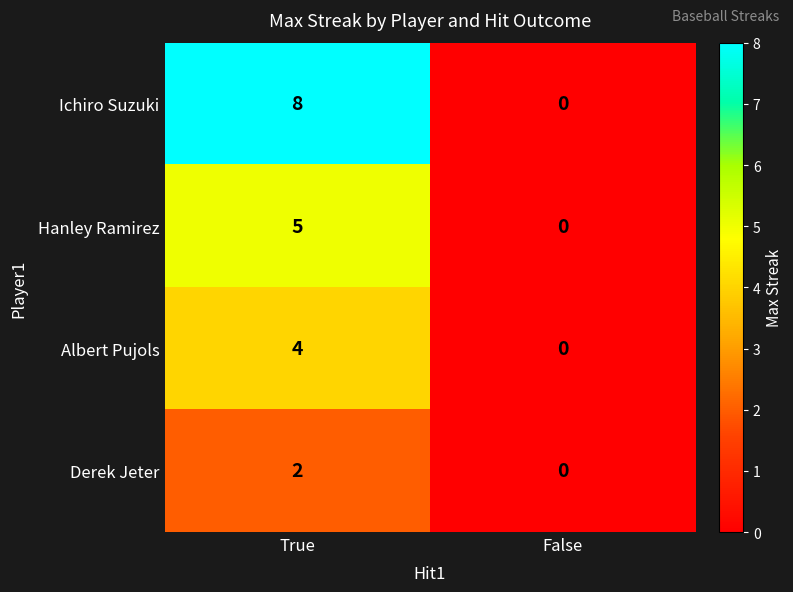

Read the Albert Pujols value at True.

4